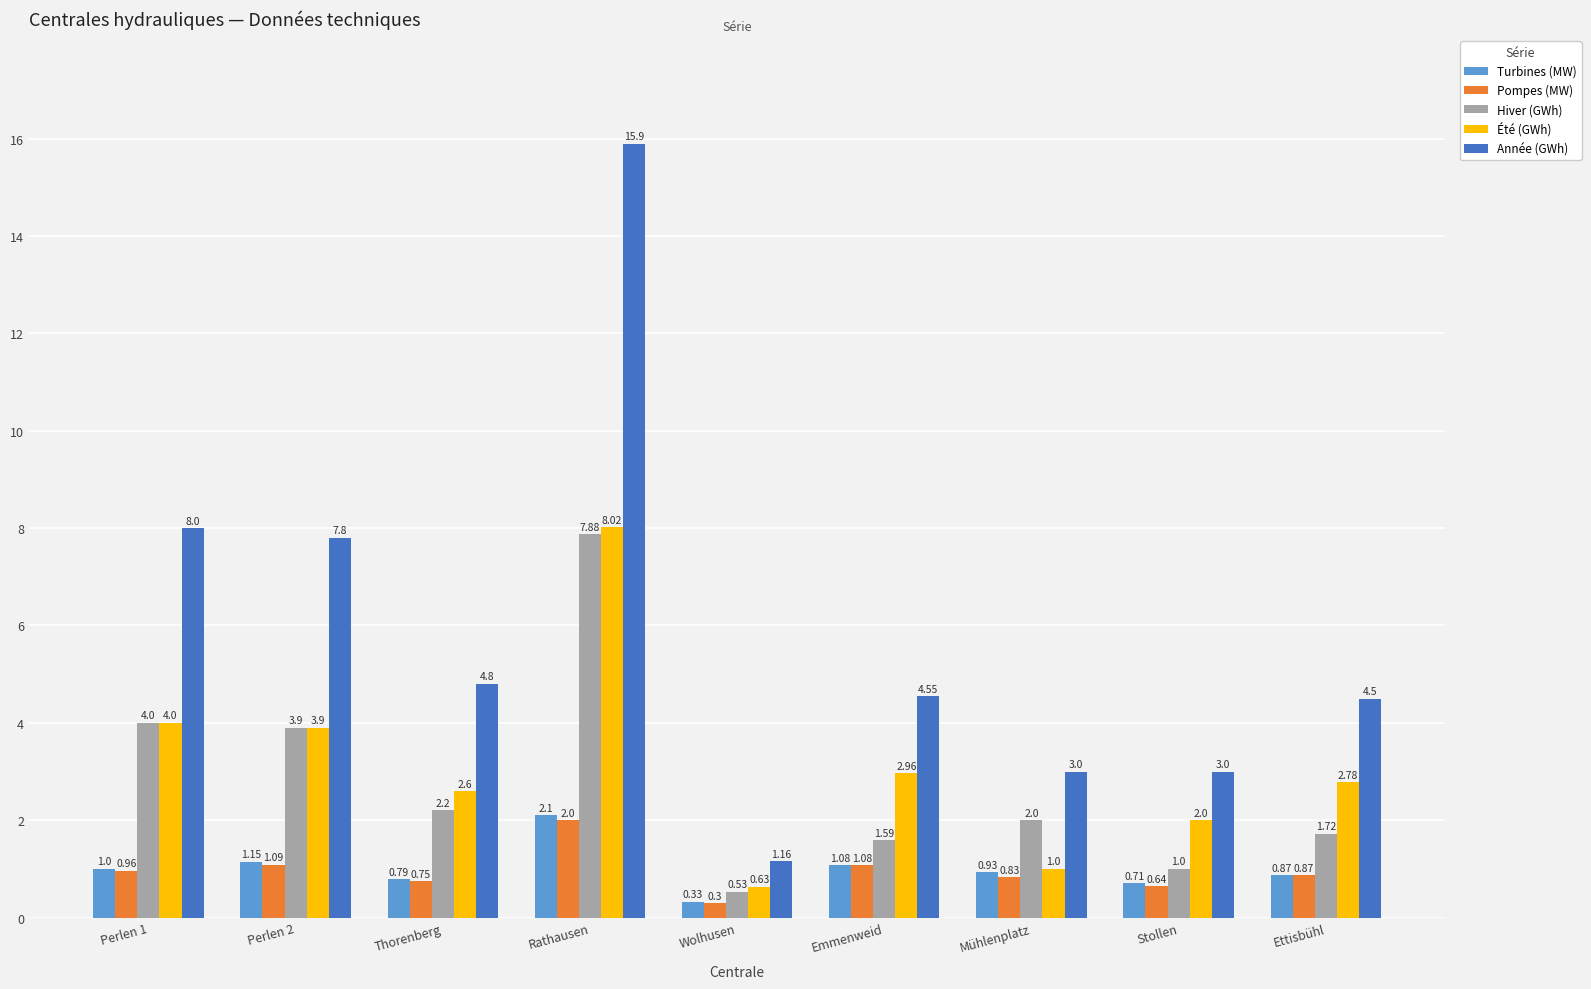

At which category is the sum across all series the highest?

Rathausen